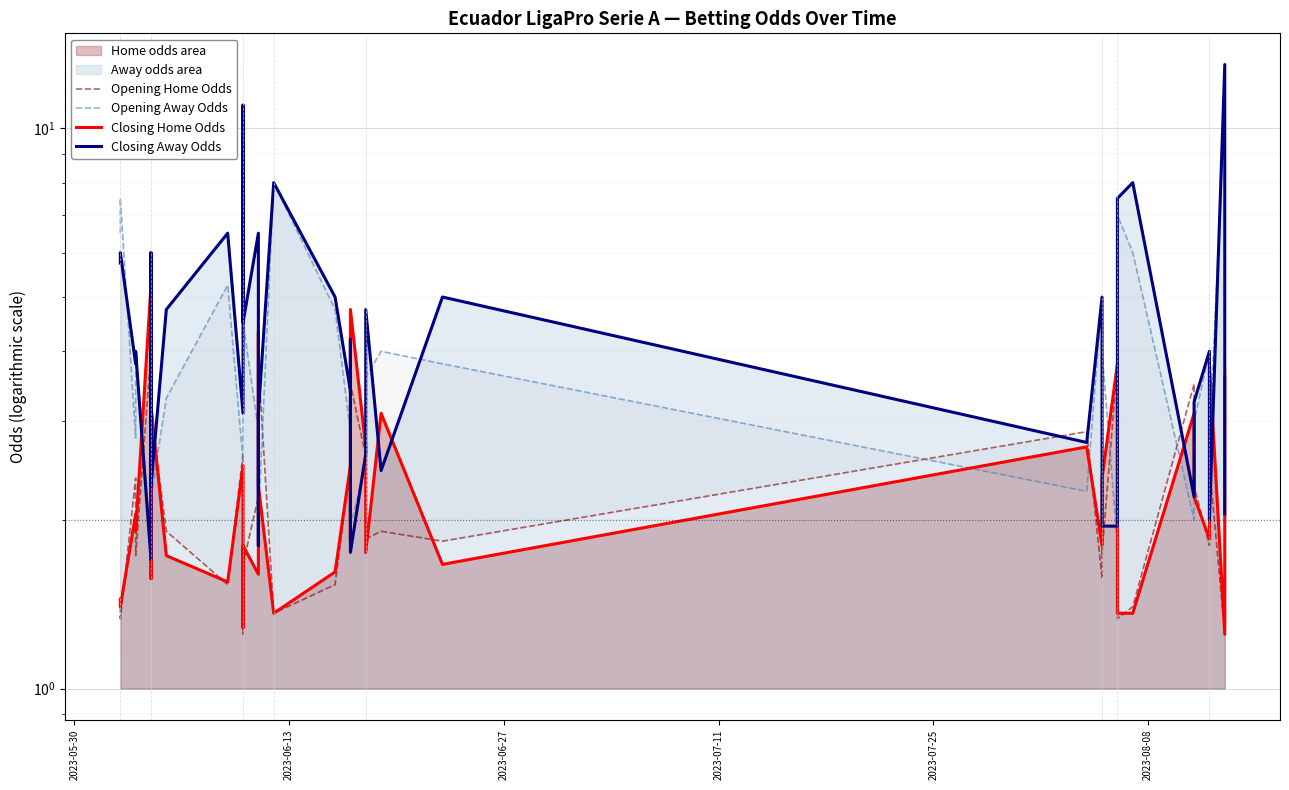

The Closing Home Odds series shows 6.8 at 36. True or false?

False